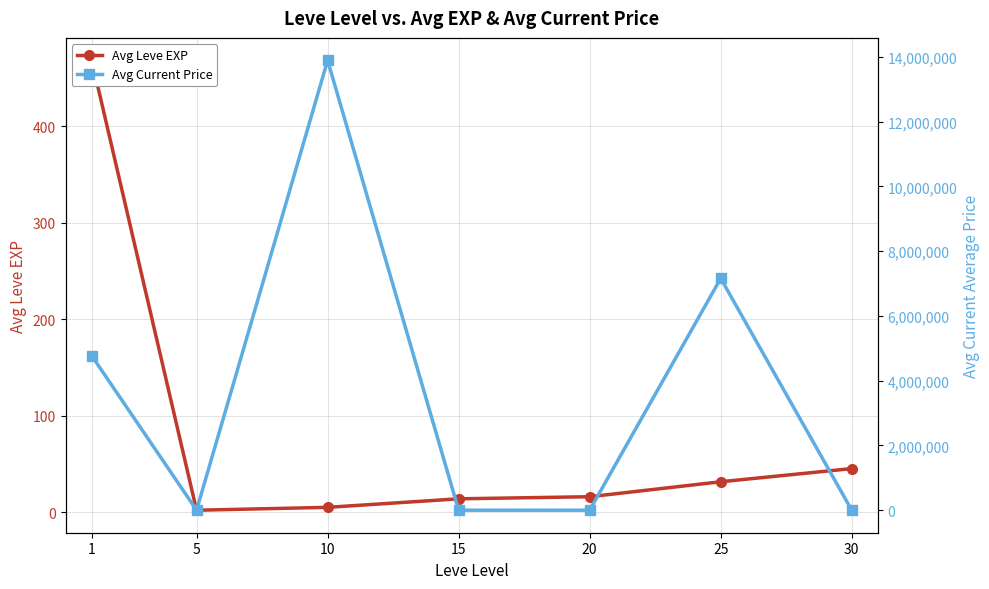

Is this an area chart (filled region under the line)?

No